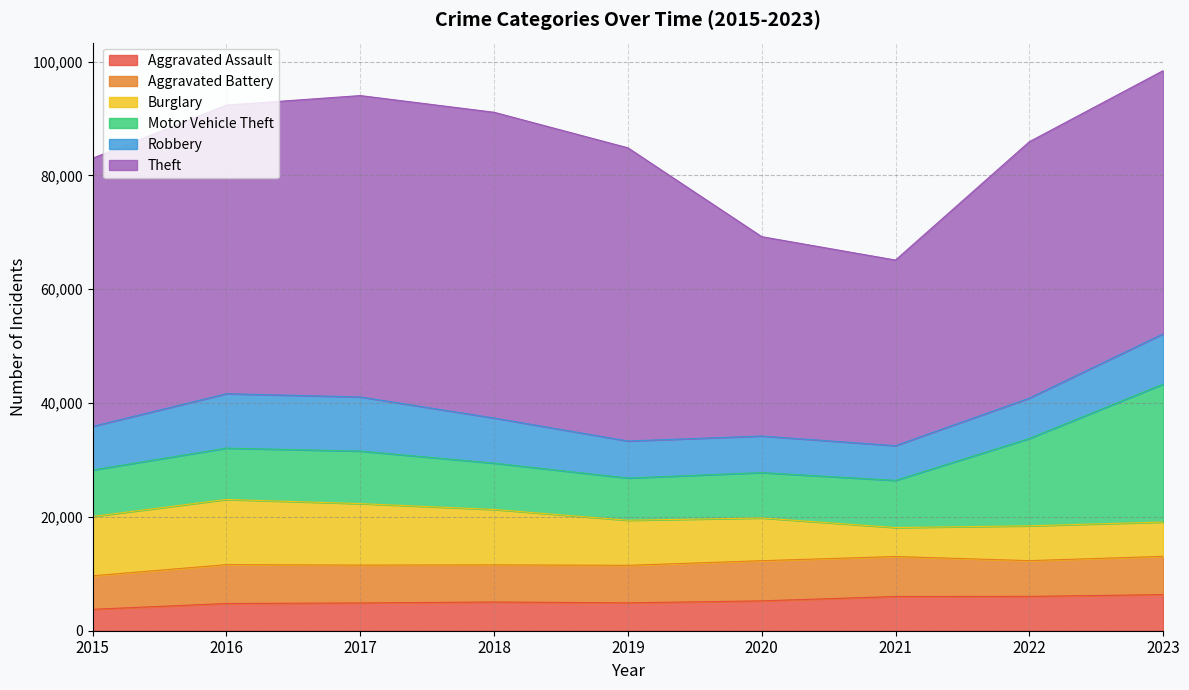

Between 2015 and 2023, which series saw the biggest shift?

Motor Vehicle Theft